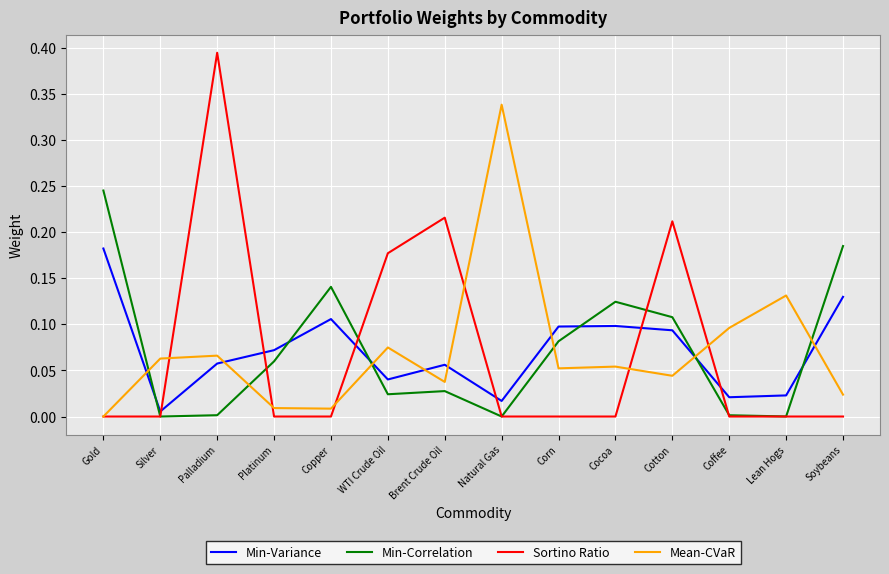

At which label does Mean-CVaR reach its minimum?

Gold